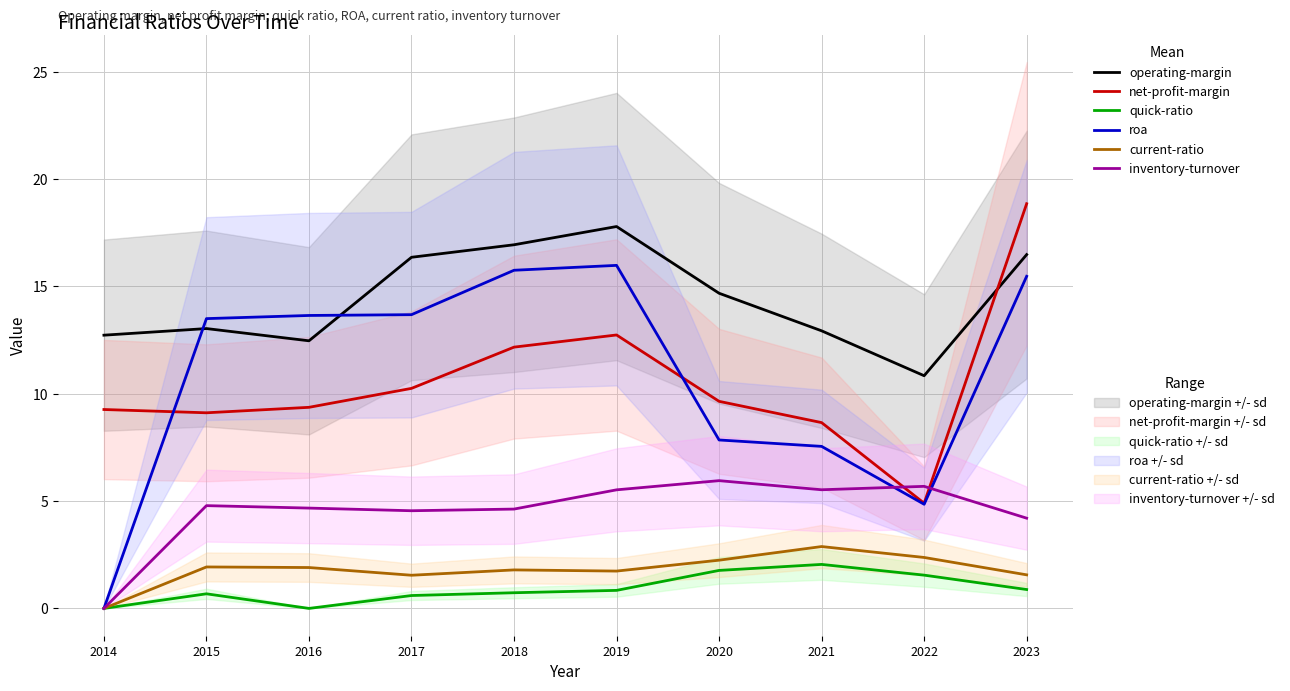

How many data points in operating-margin are above 14?

5